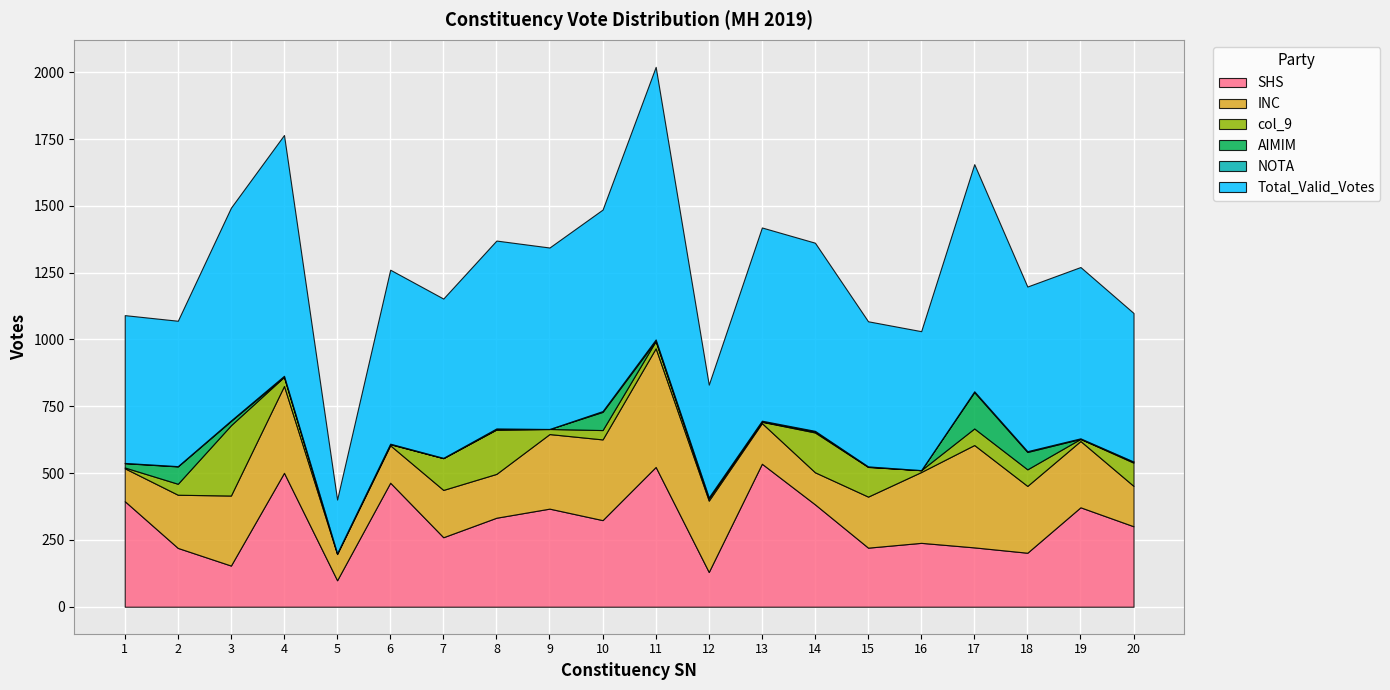

What is the highest value of the SHS series?

535